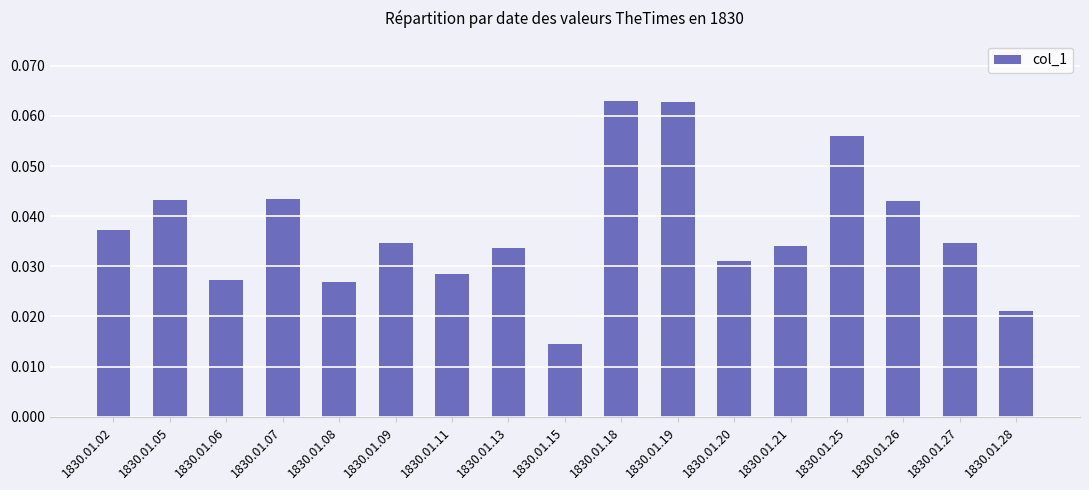

Which has a higher value, 1830.01.05 or 1830.01.18?

1830.01.18